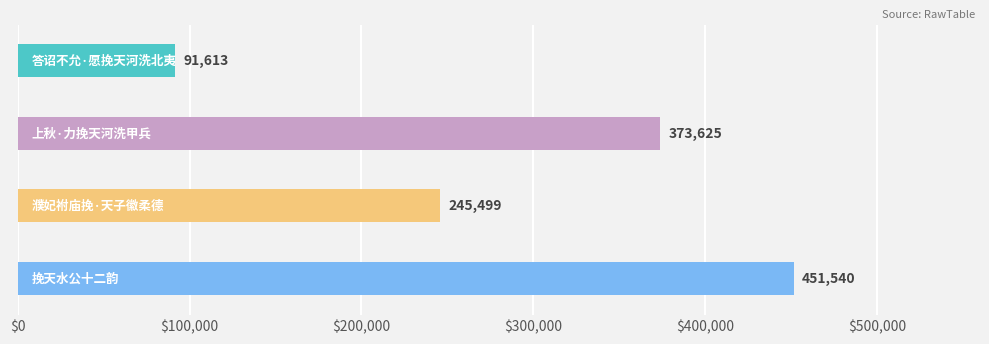

What is the average value?

290569